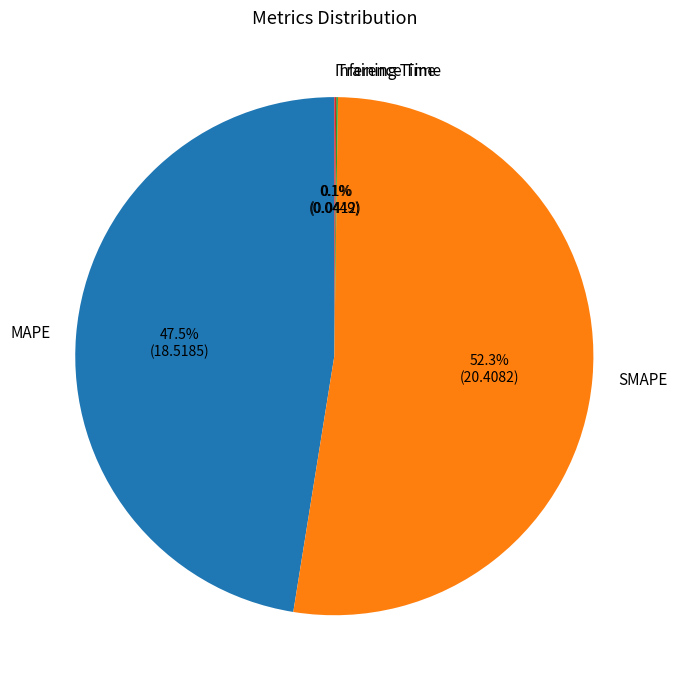

What percentage is NOT represented by SMAPE?

47.7%